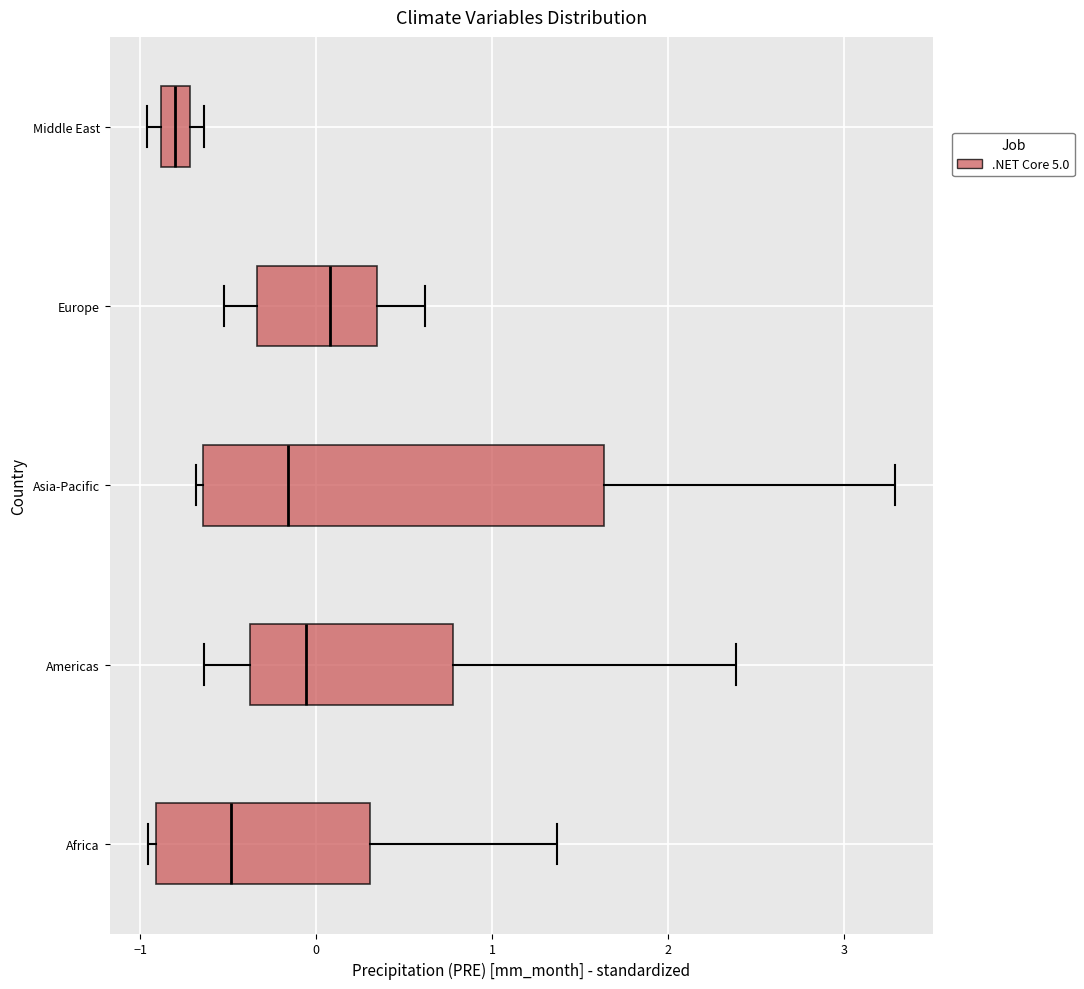

Reading bottom to top, transcribe this box plot: for each box, give where its median line is, the range the box spans, and where its two whiskers end, as read against the x-axis. The values are not printed on the chart, so give them approximately, as read against the axis.

Africa: median -0.5, box -0.9 to 0.3, whiskers -1.0 to 1.4
Americas: median -0.1, box -0.4 to 0.8, whiskers -0.6 to 2.4
Asia-Pacific: median -0.2, box -0.6 to 1.6, whiskers -0.7 to 3.3
Europe: median 0.1, box -0.3 to 0.3, whiskers -0.5 to 0.6
Middle East: median -0.8, box -0.9 to -0.7, whiskers -1.0 to -0.6